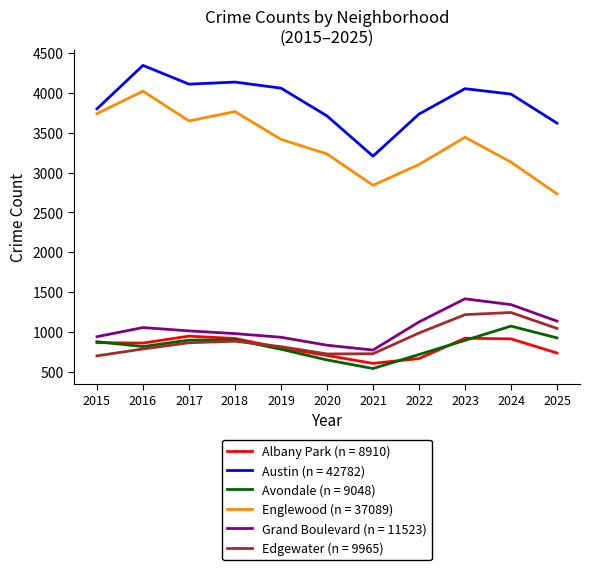

What is the minimum value shown in the chart?

538